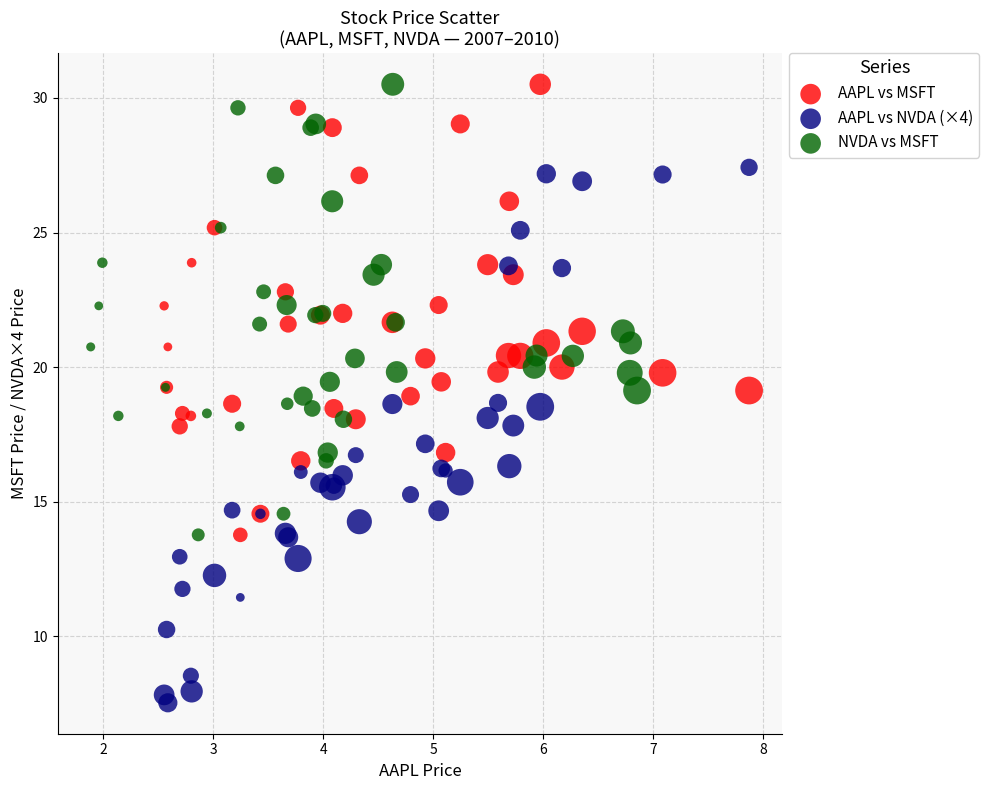

Which series has the widest spread of Y values?

AAPL vs NVDA (×4)